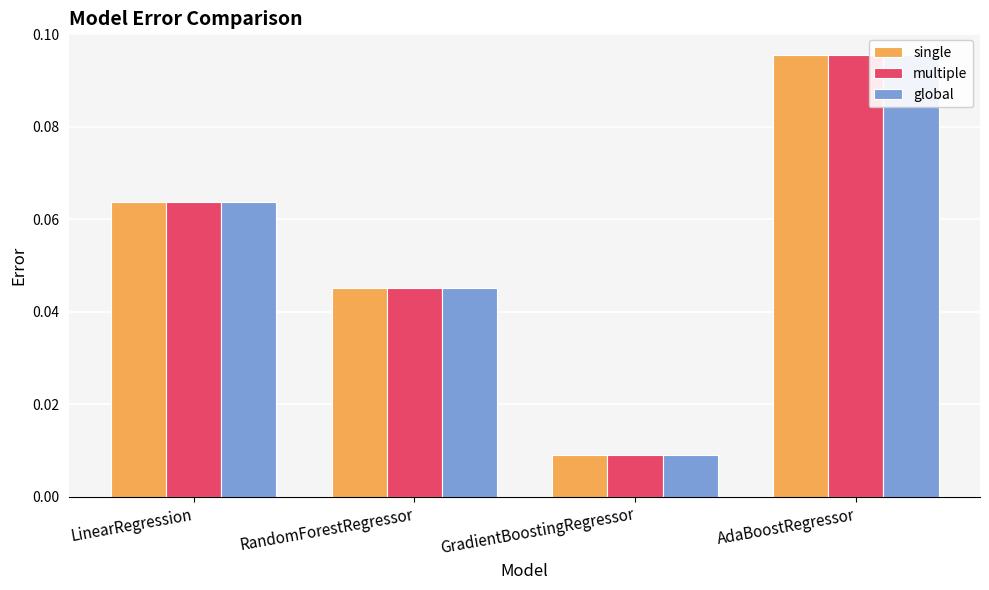

True or false: single has a value of 0.0 at AdaBoostRegressor.

False